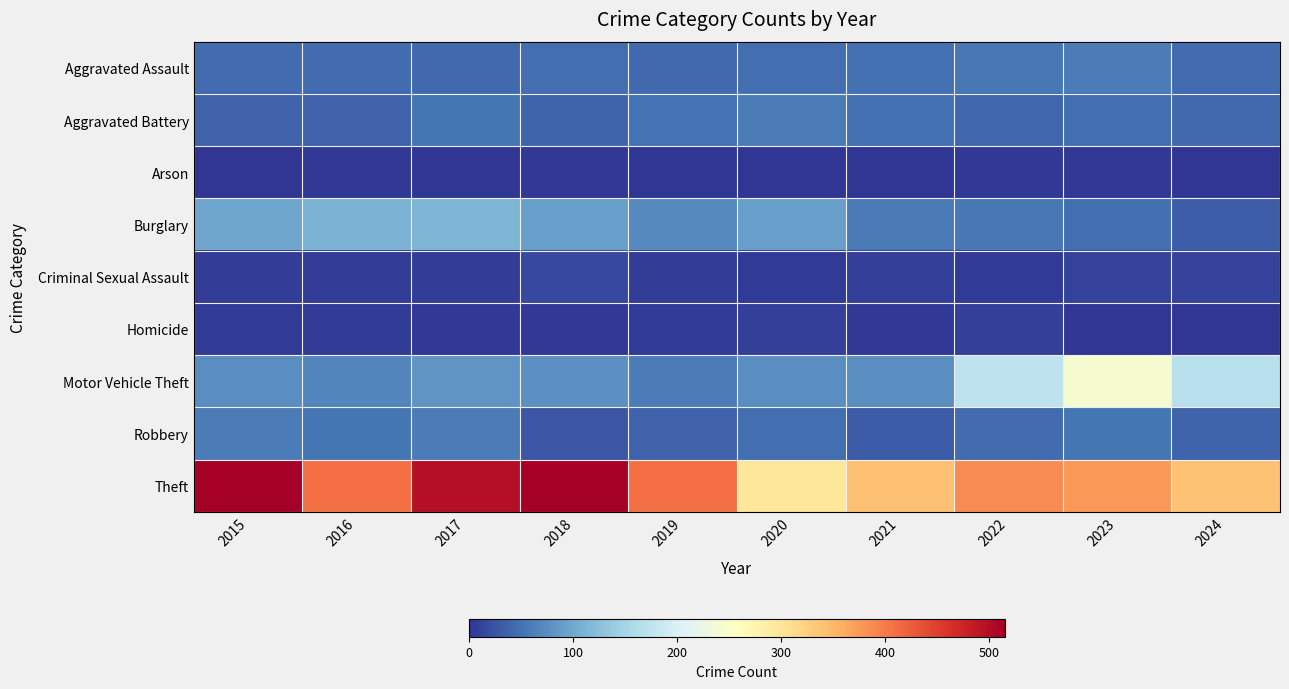

Between 2023 and 2022, which is larger?

2023